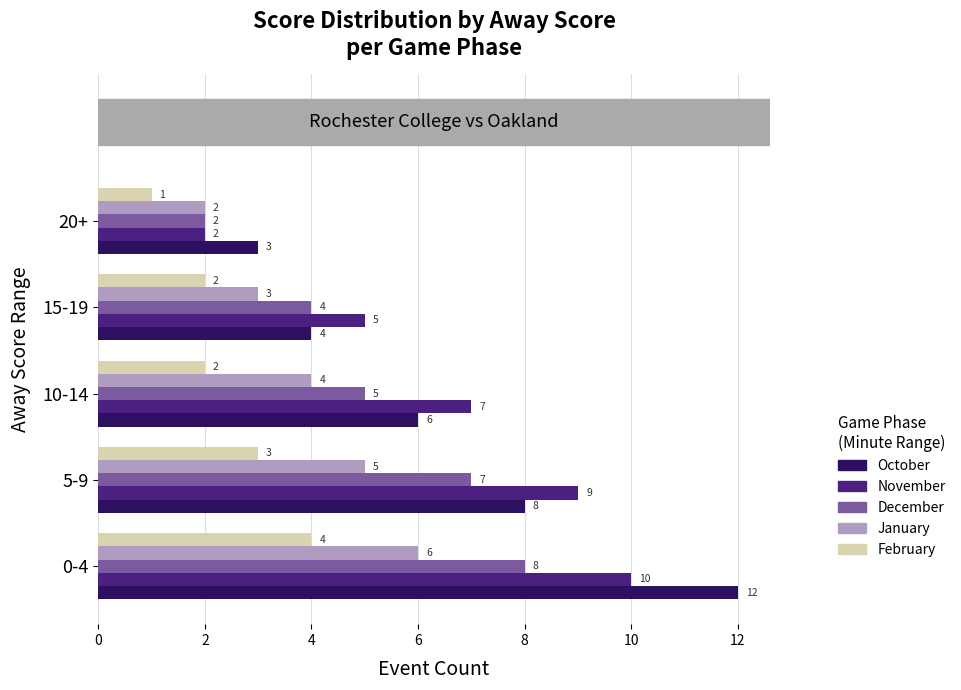

What is the average value of the October series?

7